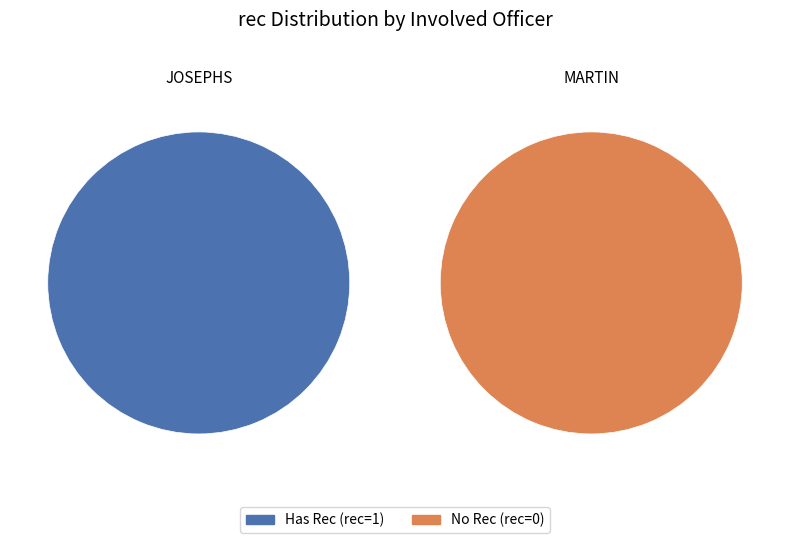

Rank the categories by value from lowest to highest.

MARTIN, JOSEPHS